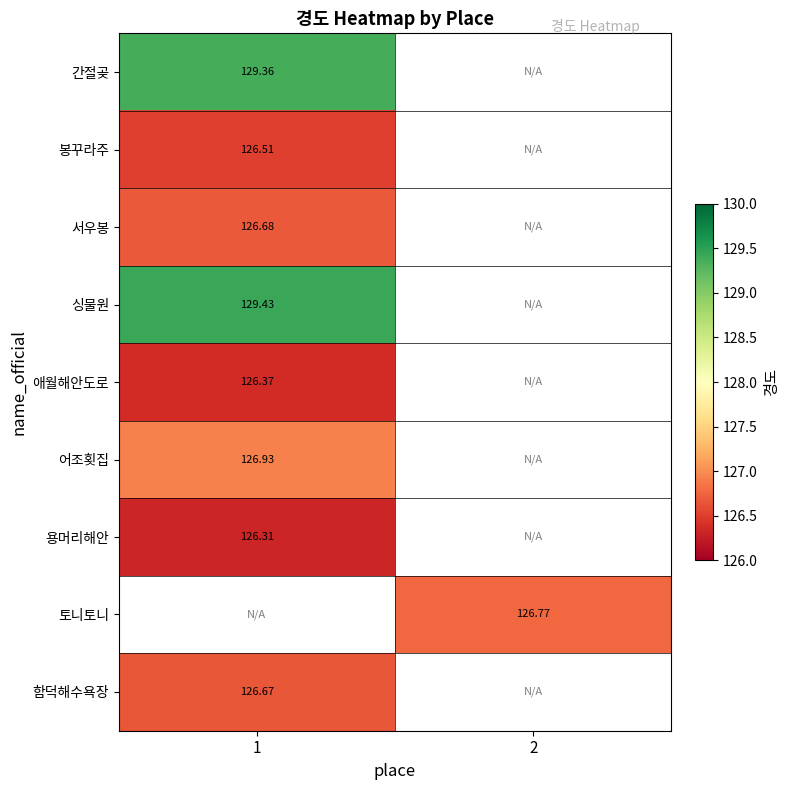

How many values in 용머리해안 are above zero?

1